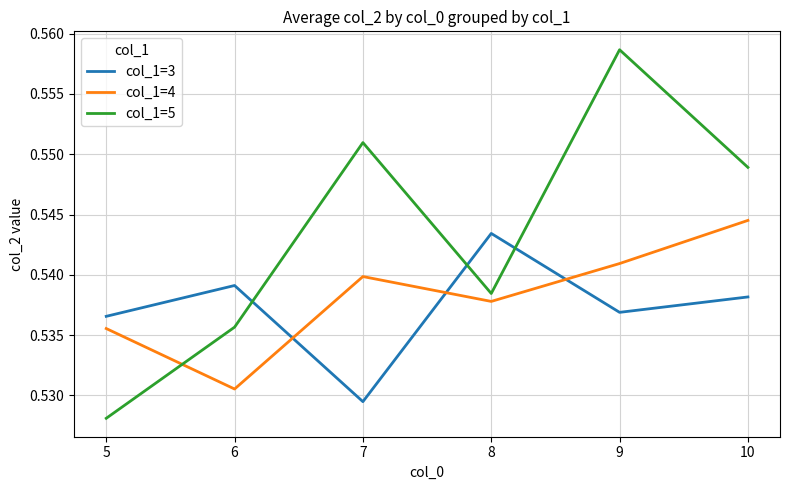

Is the value of col_1=4 at 8 greater than the value of col_1=5 at 7?

No